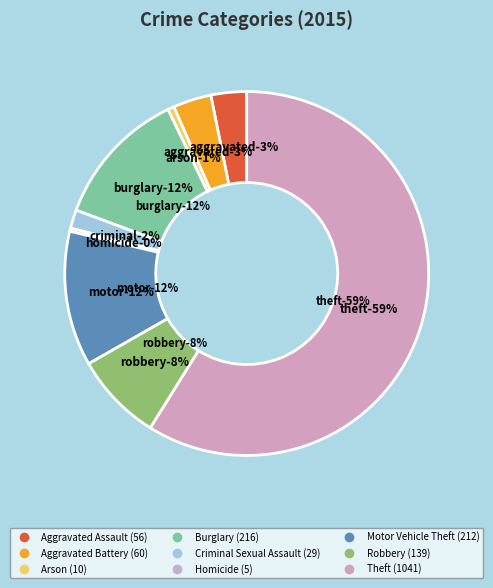

Does Theft account for over 50% of the chart?

Yes